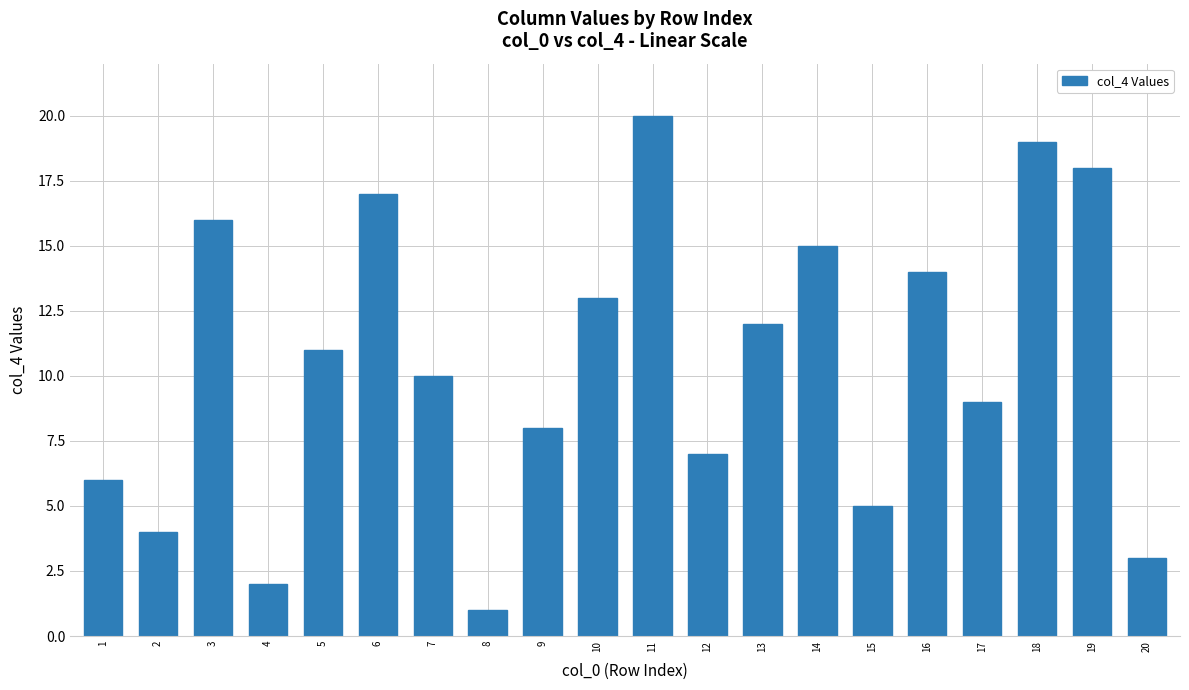

What is the difference between the maximum and minimum values?

19